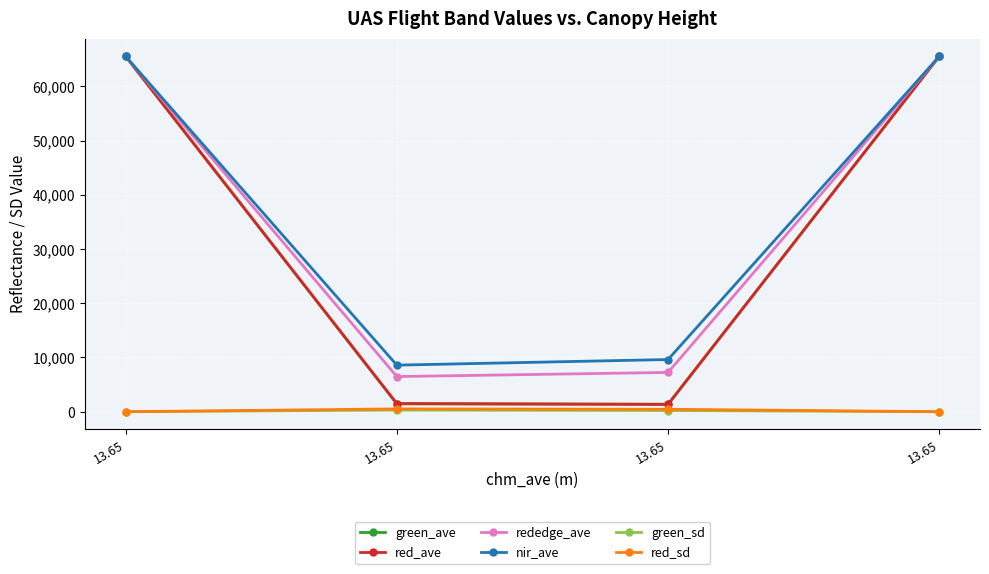

How many lines are shown in the chart?

6